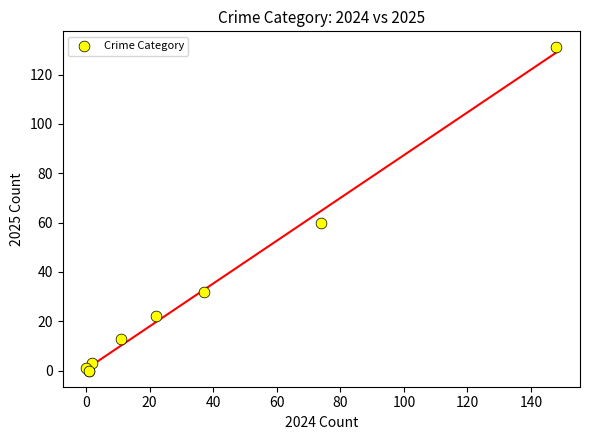

What Y value in the scatter plot is closest to 65?

60